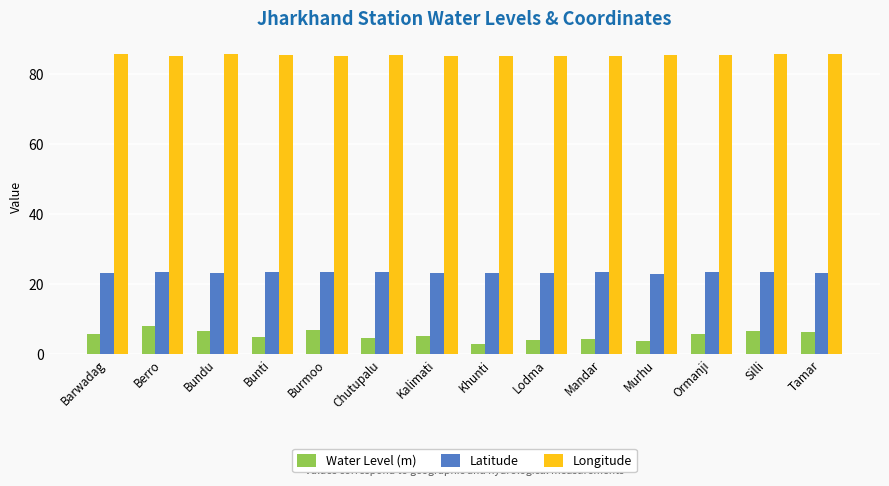

What is the lowest value of the Longitude series?

85.0